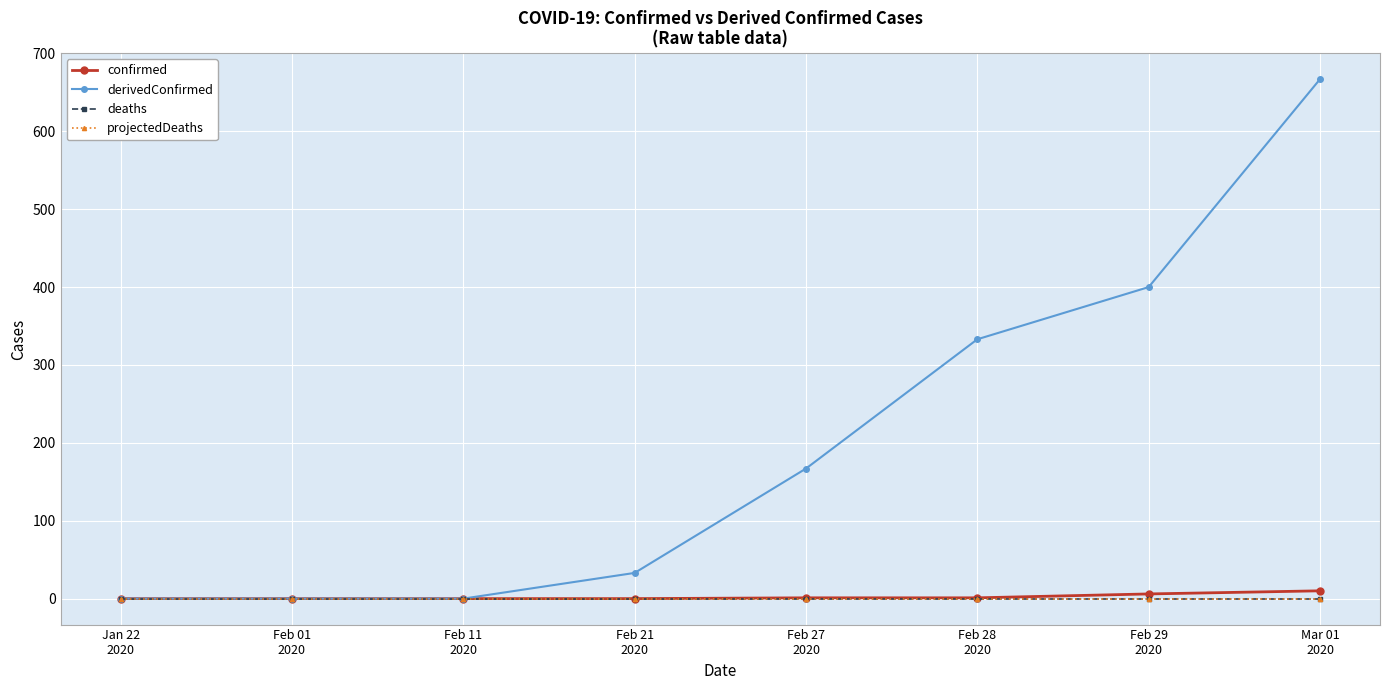

Count the confirmed values in the range 0 to 6.

7